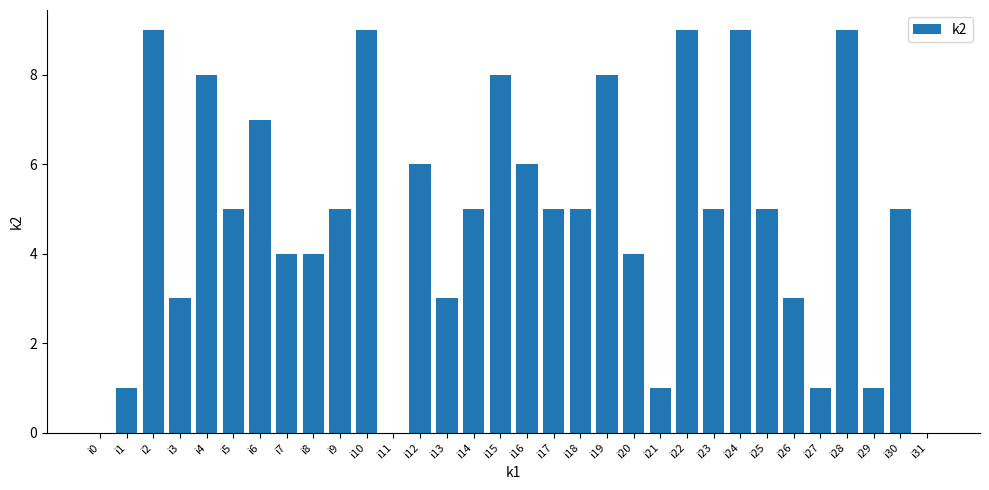

Count the values in the range 3 to 8.

20